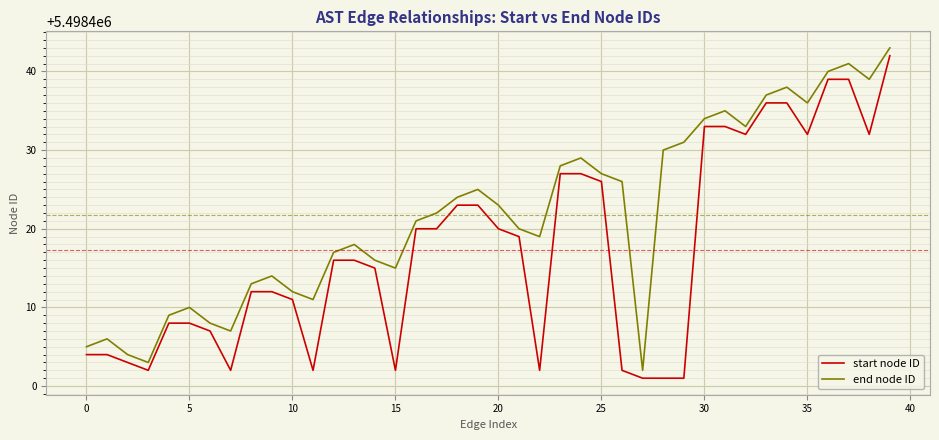

Reading left to right, extract all data points from this chart.

start node ID: 5498404	5498404	5498403	5498402	5498408	5498408	5498407	5498402	5498412	5498412	5498411	5498402	5498416	5498416	5498415	5498402	5498420	5498420	5498423	5498423	5498420	5498419	5498402	5498427	5498427	5498426	5498402	5498401	5498401	5498401	5498433	5498433	5498432	5498436	5498436	5498432	5498439	5498439	5498432	5498442
end node ID: 5498405	5498406	5498404	5498403	5498409	5498410	5498408	5498407	5498413	5498414	5498412	5498411	5498417	5498418	5498416	5498415	5498421	5498422	5498424	5498425	5498423	5498420	5498419	5498428	5498429	5498427	5498426	5498402	5498430	5498431	5498434	5498435	5498433	5498437	5498438	5498436	5498440	5498441	5498439	5498443